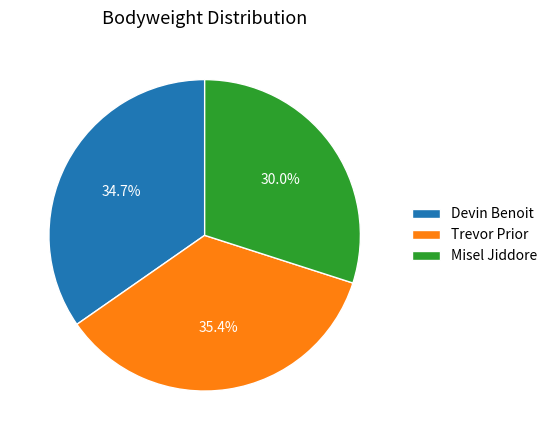

Which slice is the largest?

Trevor Prior